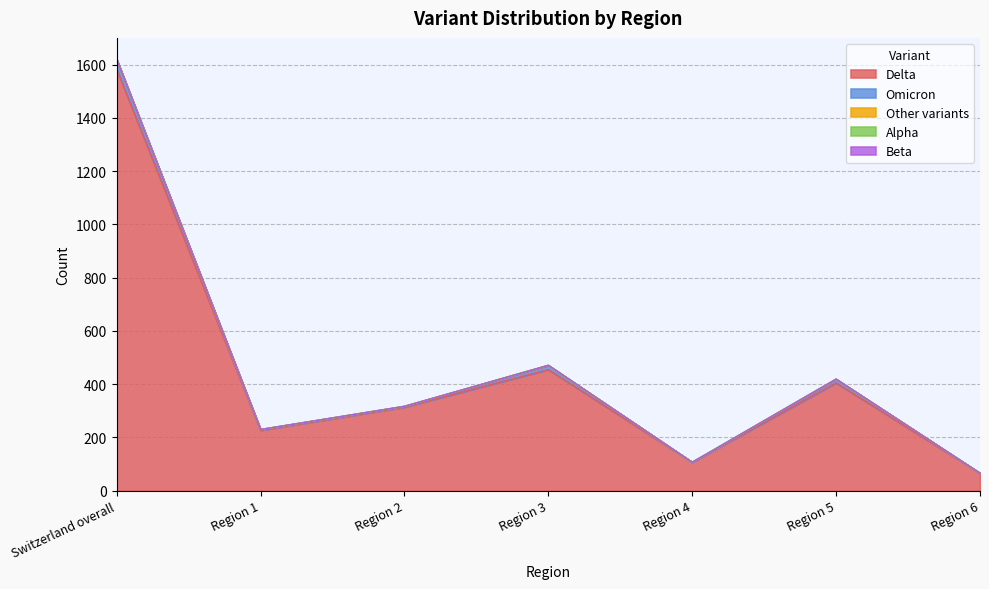

Does the chart display data point markers on the line(s)?

No